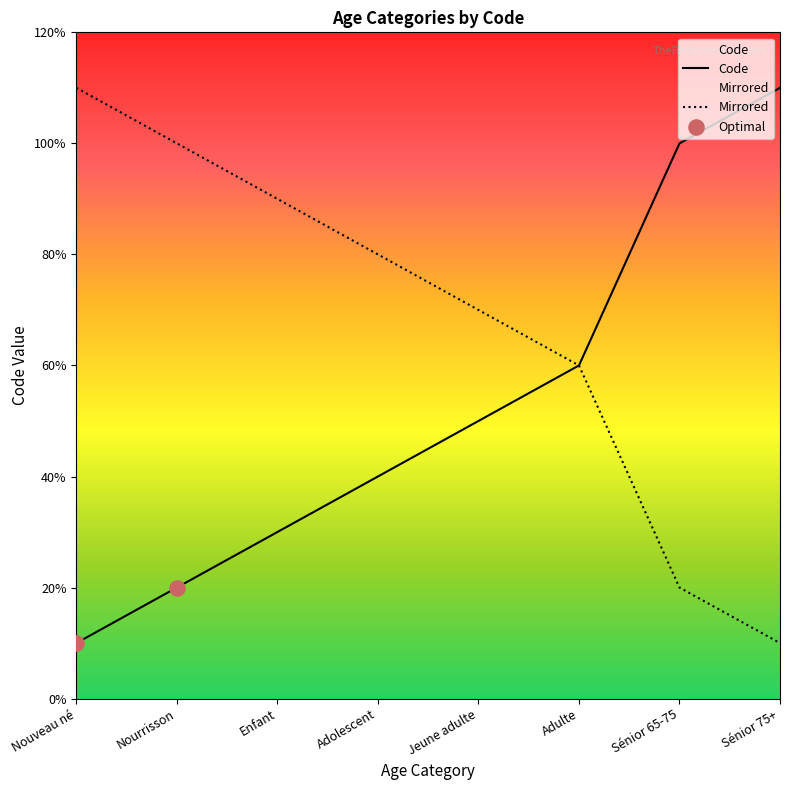

Between Adulte and Adolescent, which is larger?

Adulte